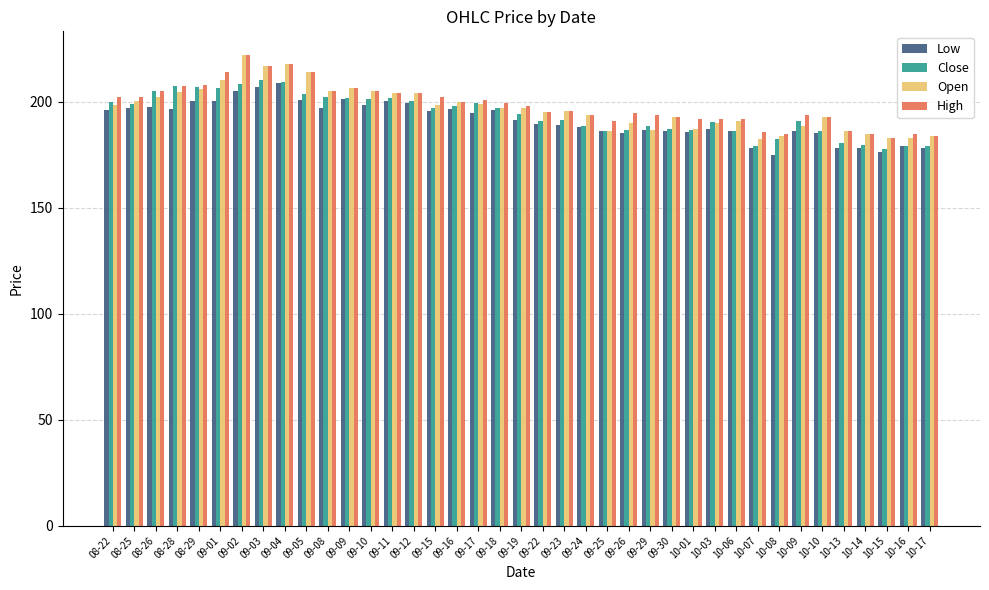

What is the total value across all series at 09-29?

755.1